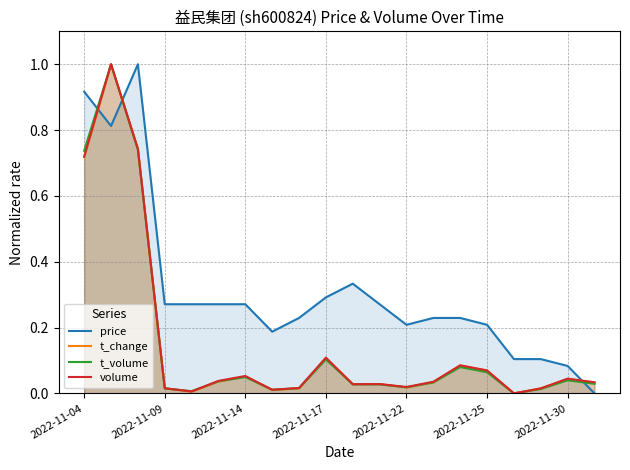

Does the chart display data point markers on the line(s)?

No